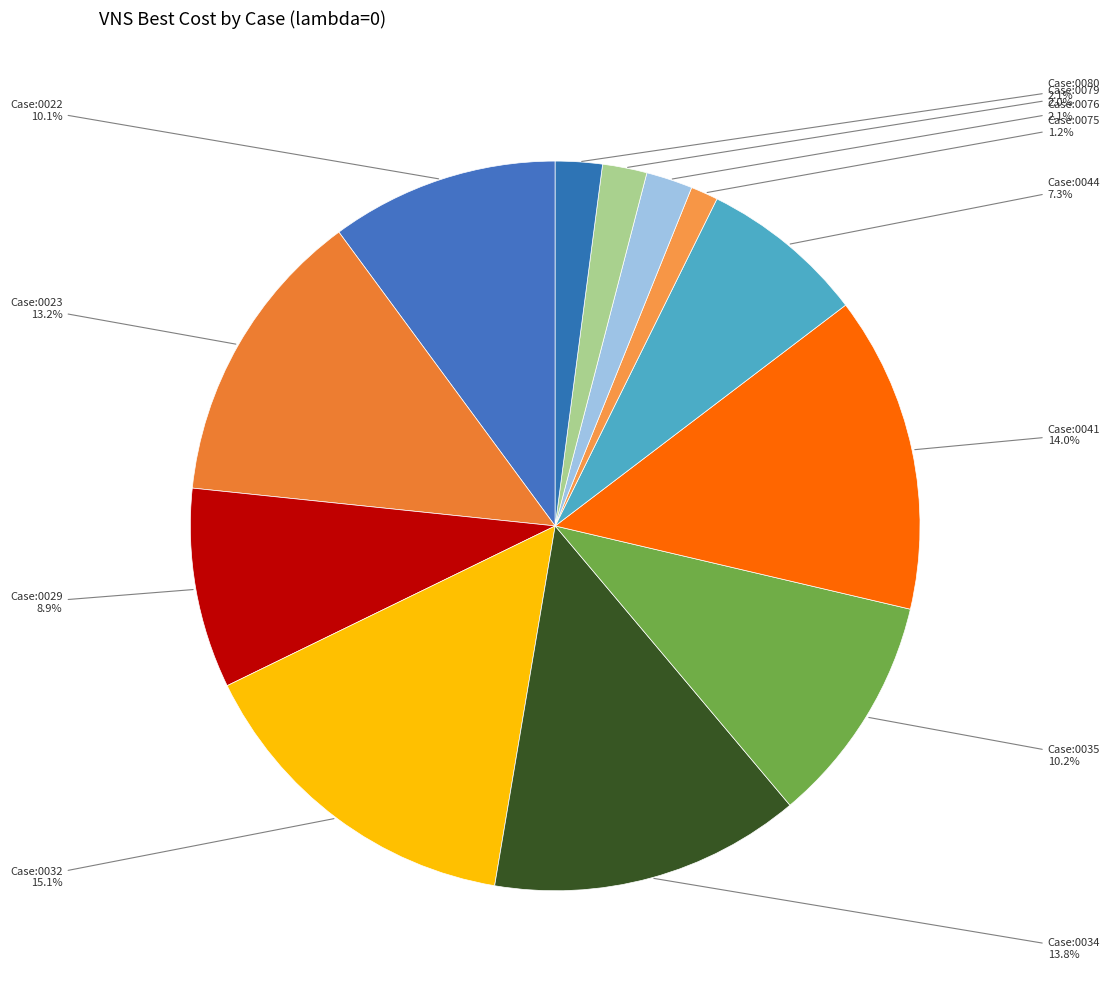

Combined, do Case:0079 and Case:0022 account for over 50%?

No